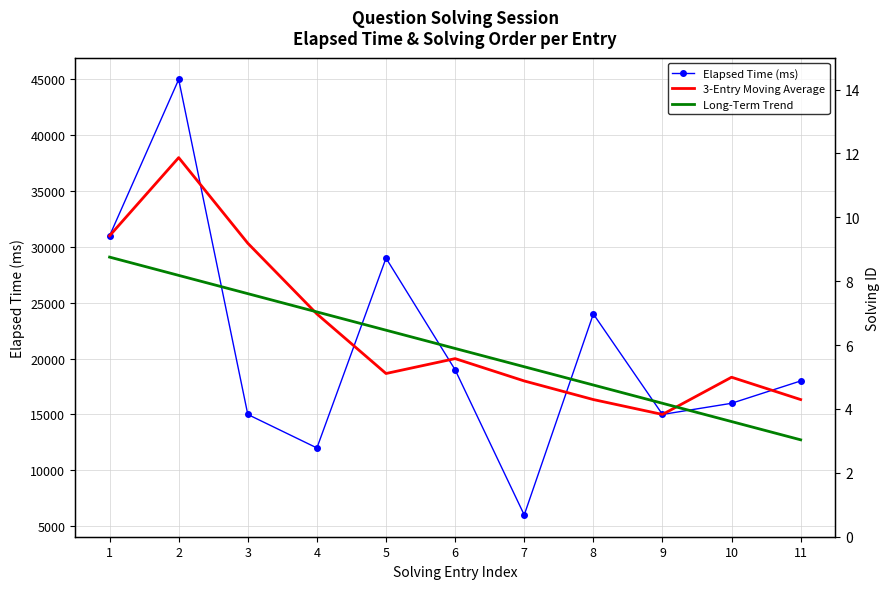

True or false: 3-Entry Moving Average and Solving ID cross at least once.

False